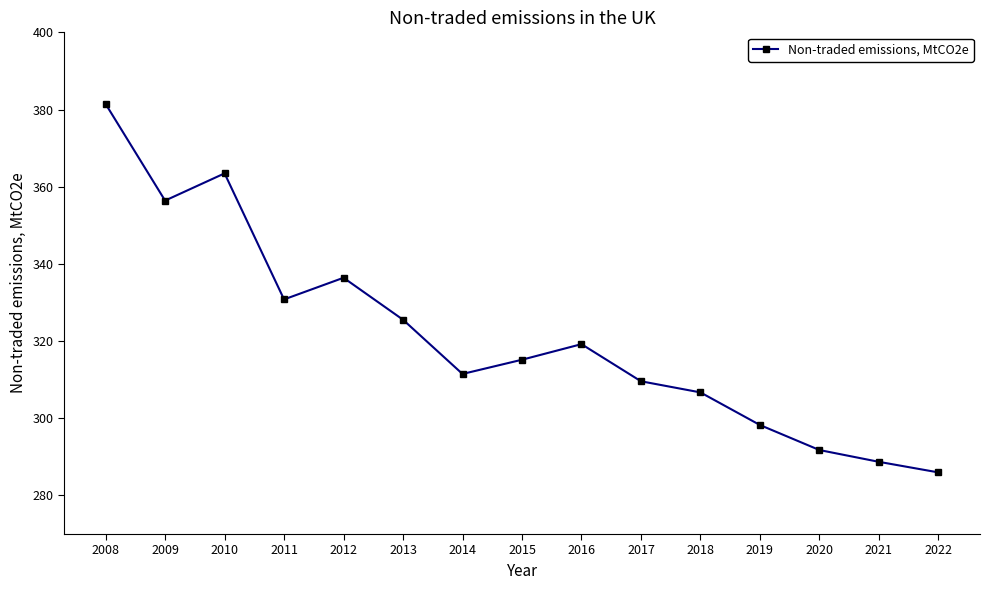

What is the difference between the second highest and minimum values?

77.5